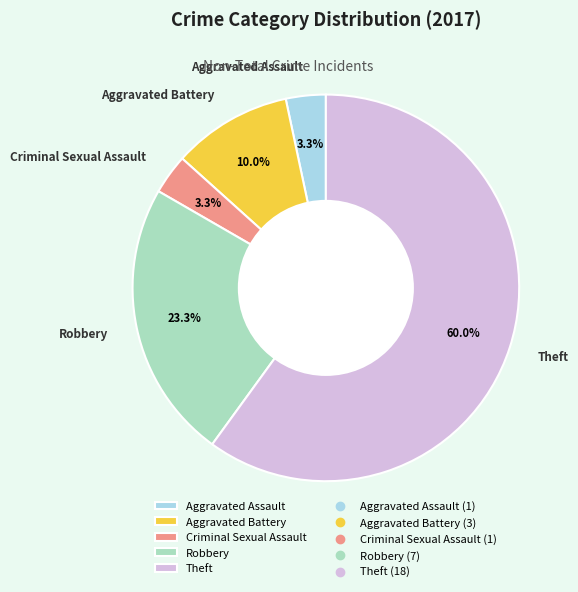

To the nearest percent, what is the difference between the largest and smallest slice percentages?

57%